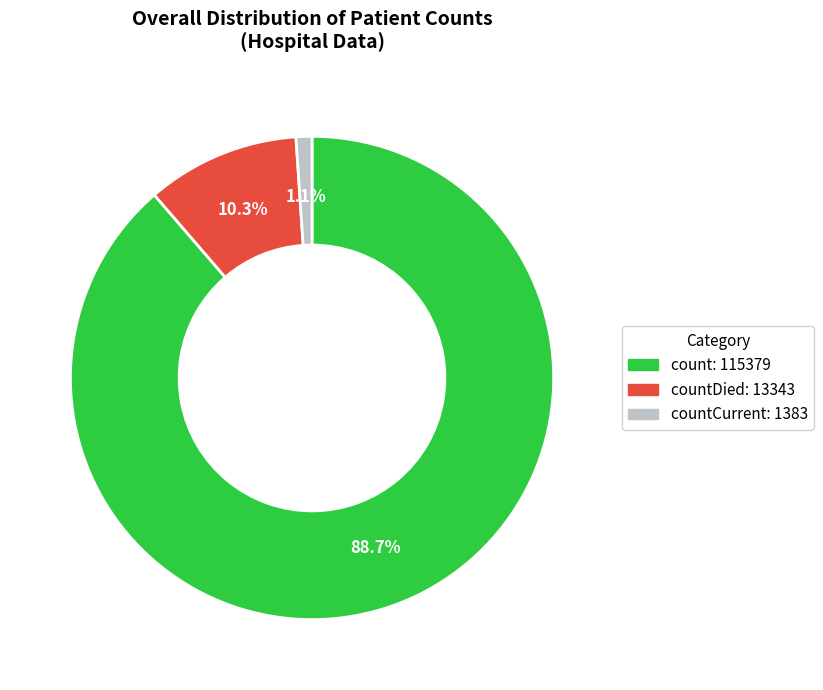

Does any single category account for the majority?

Yes